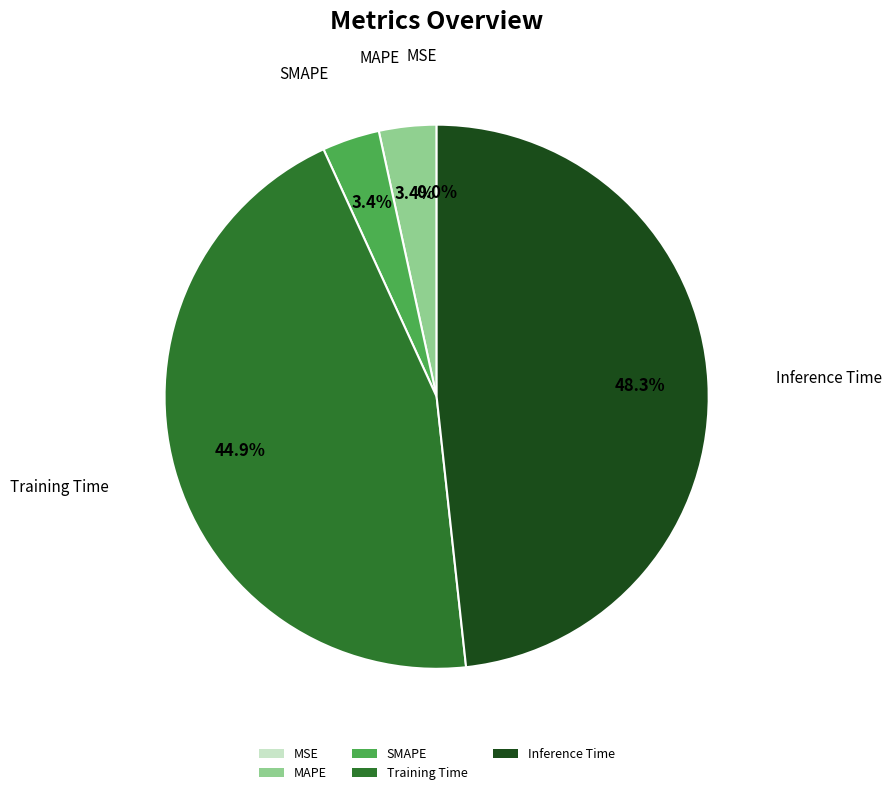

Is the sum of SMAPE and MAPE greater than half?

No